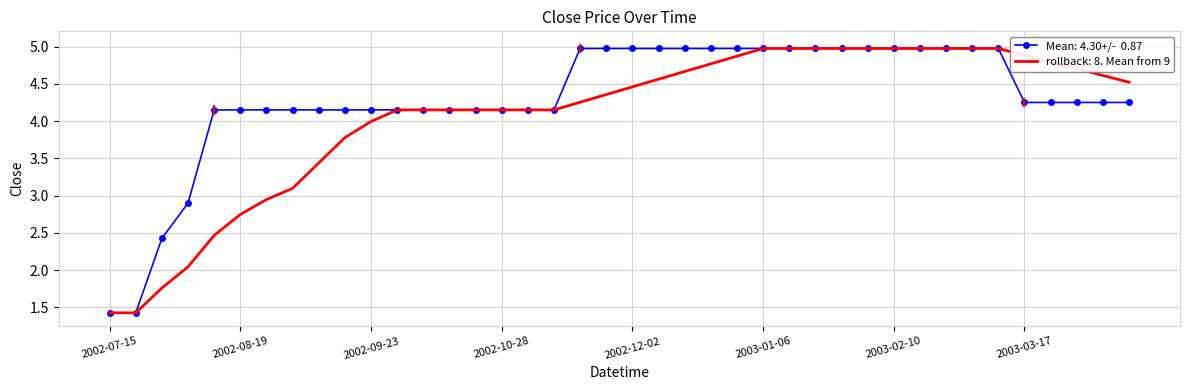

What is the smallest value displayed?

1.4